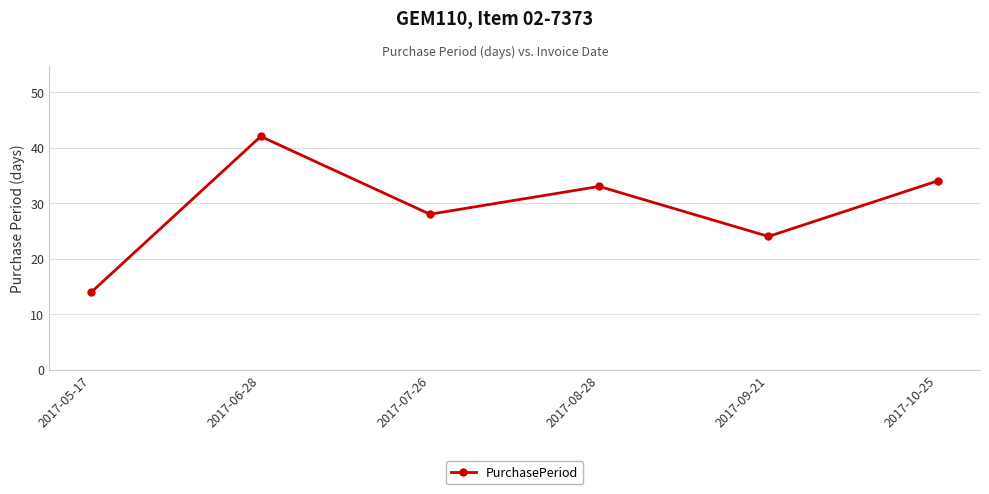

Rank the categories by value from lowest to highest.

2017-05-17, 2017-09-21, 2017-07-26, 2017-08-28, 2017-10-25, 2017-06-28